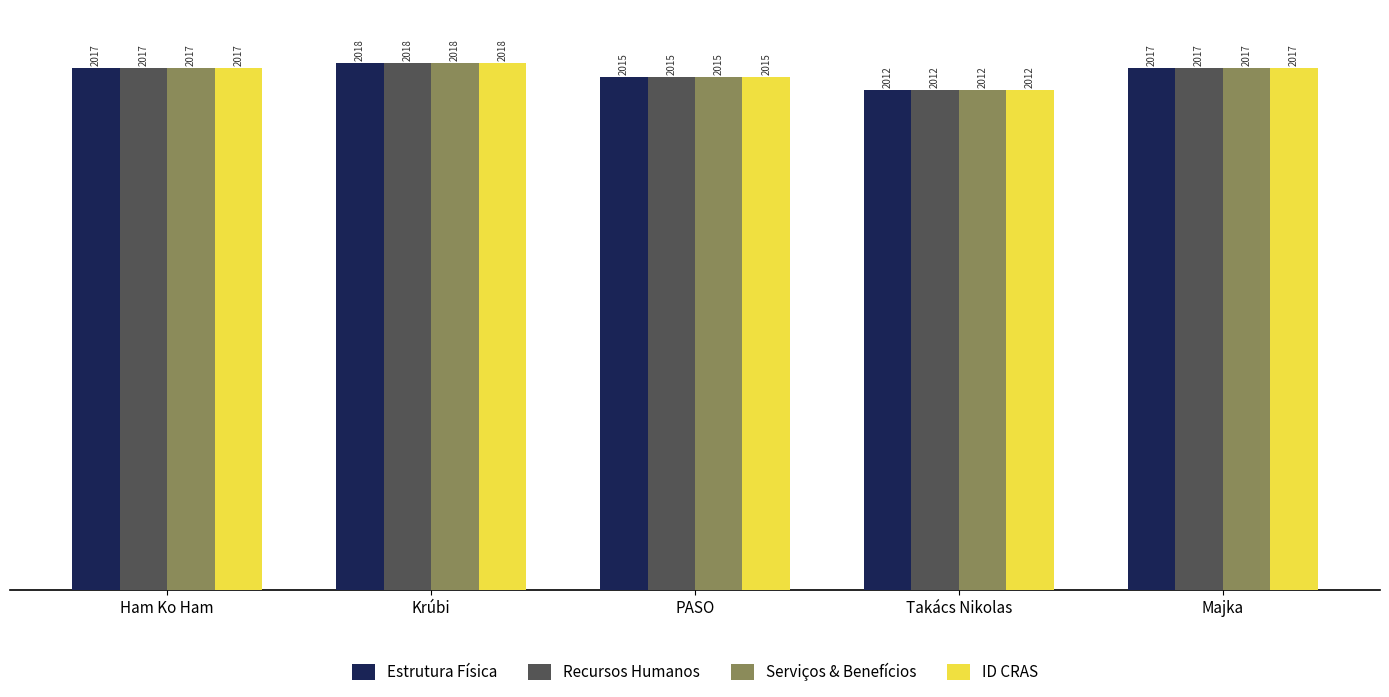

At how many categories does at least one series exceed 2013?

4